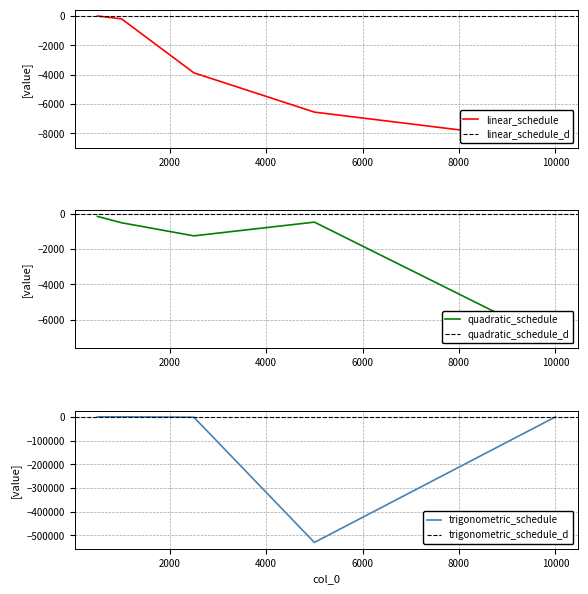

Reading left to right, what are all the values shown in this chart?

linear_schedule: -2.0	-196.9	-3878.6	-6559.3	-8574.2
quadratic_schedule: -154.4	-514.5	-1256.2	-478.5	-7269.9
trigonometric_schedule: -189.8	-62.0	-1775.2	-529487.5	-481.4